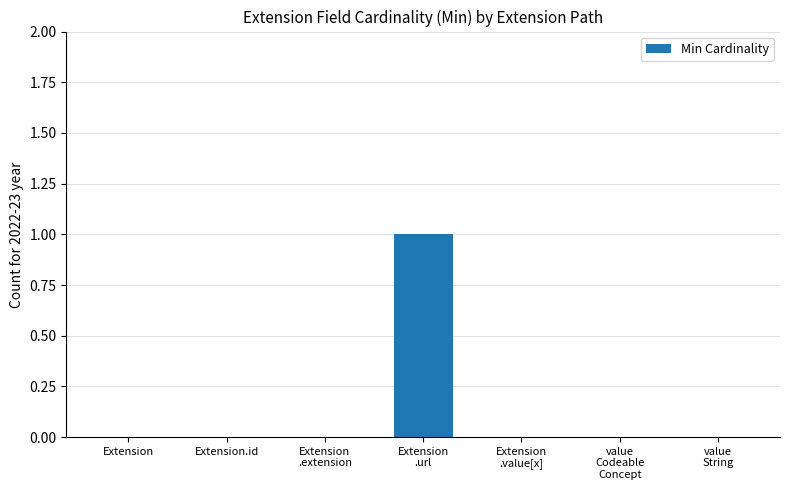

Reading left to right, list all the values displayed in this chart.

0	0	0	1	0	0	0